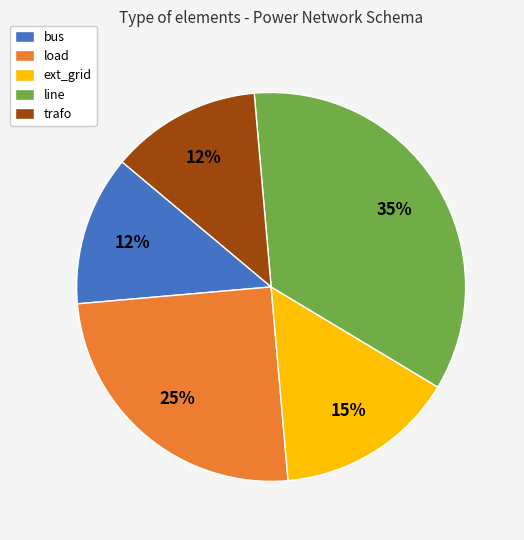

To the nearest percent, what is the combined percentage of ext_grid and load?

40%